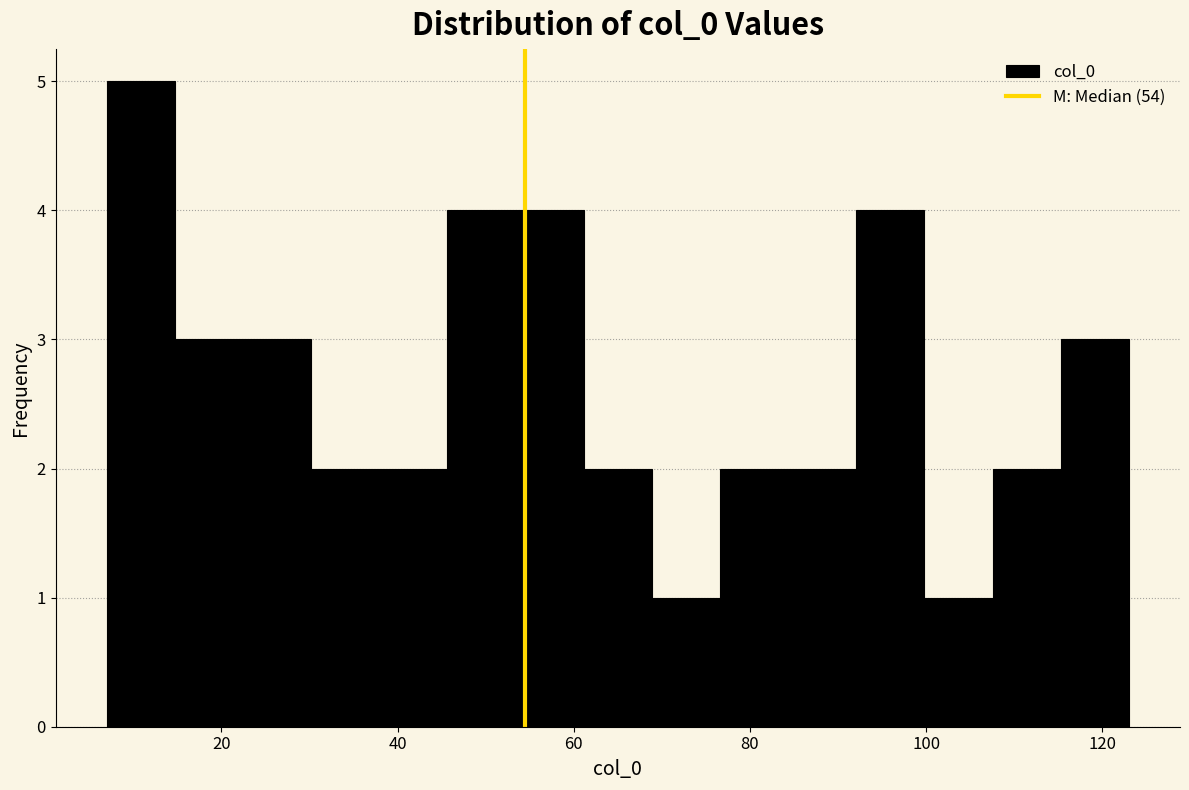

Around what value on the x-axis is the tallest bar? Give the approximate position of its centre, as read against the axis.

10